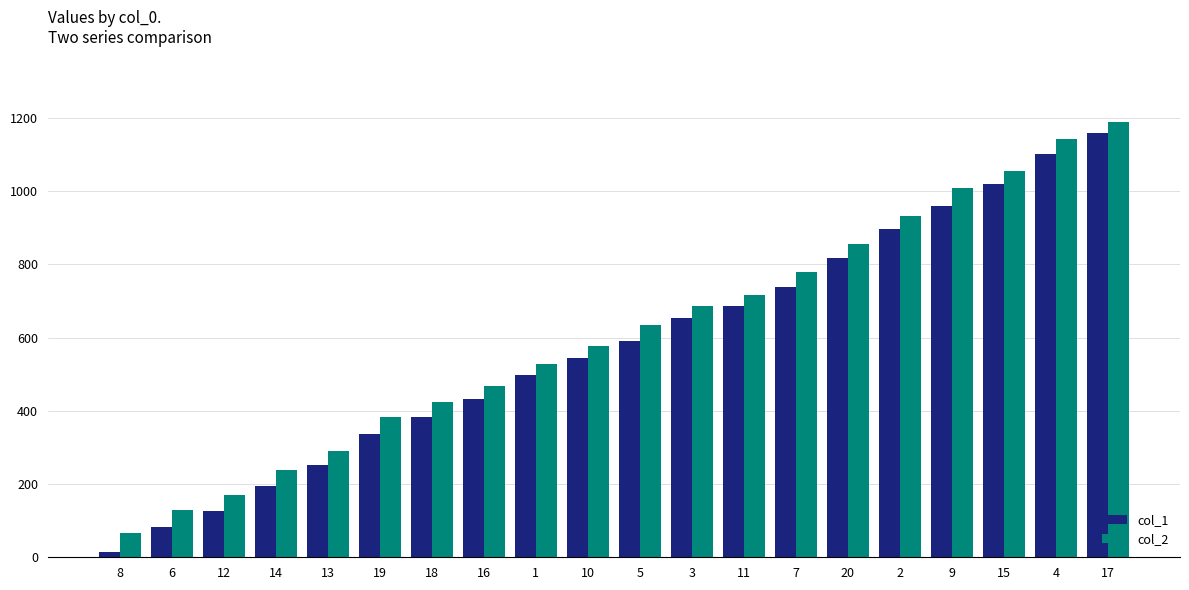

At which category is the sum across all series the highest?

17